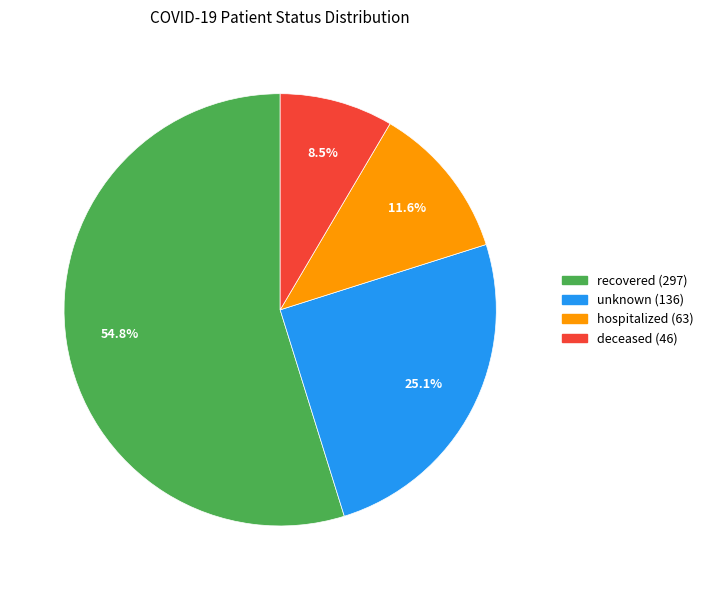

Does deceased represent more than half of the total?

No